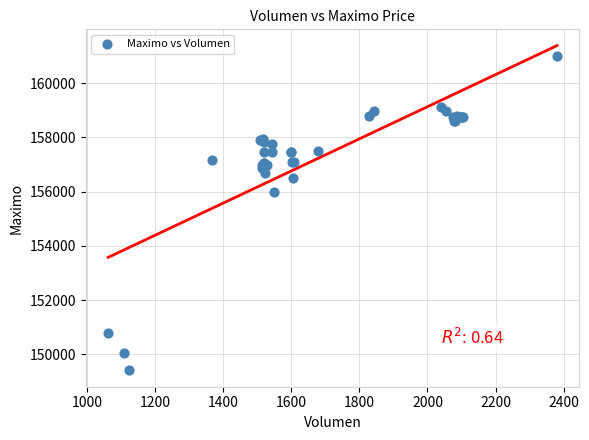

What Y value in the scatter plot is closest to 155202?

156000